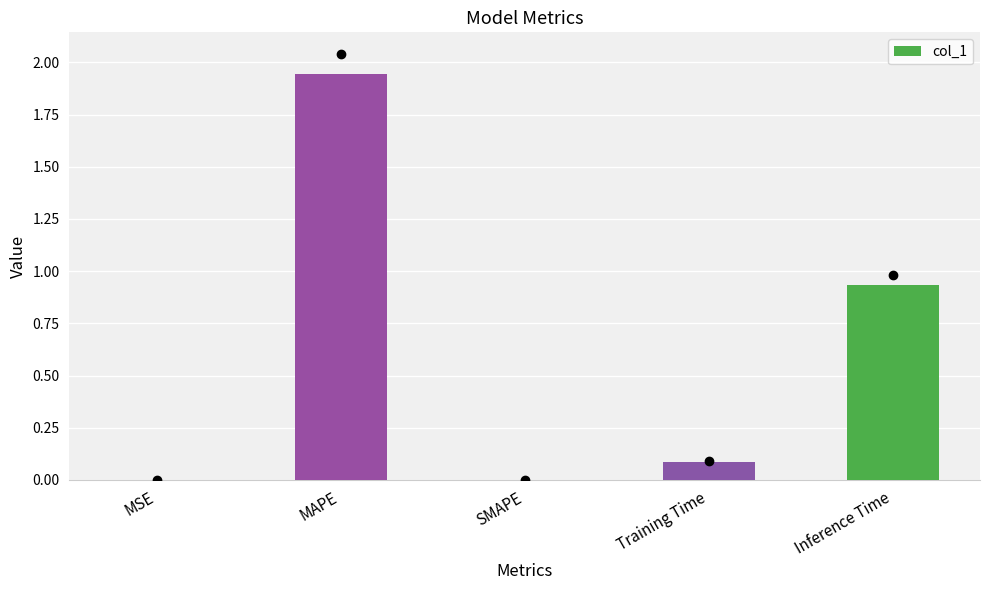

Are the bars grouped side by side (vs. stacked)?

No